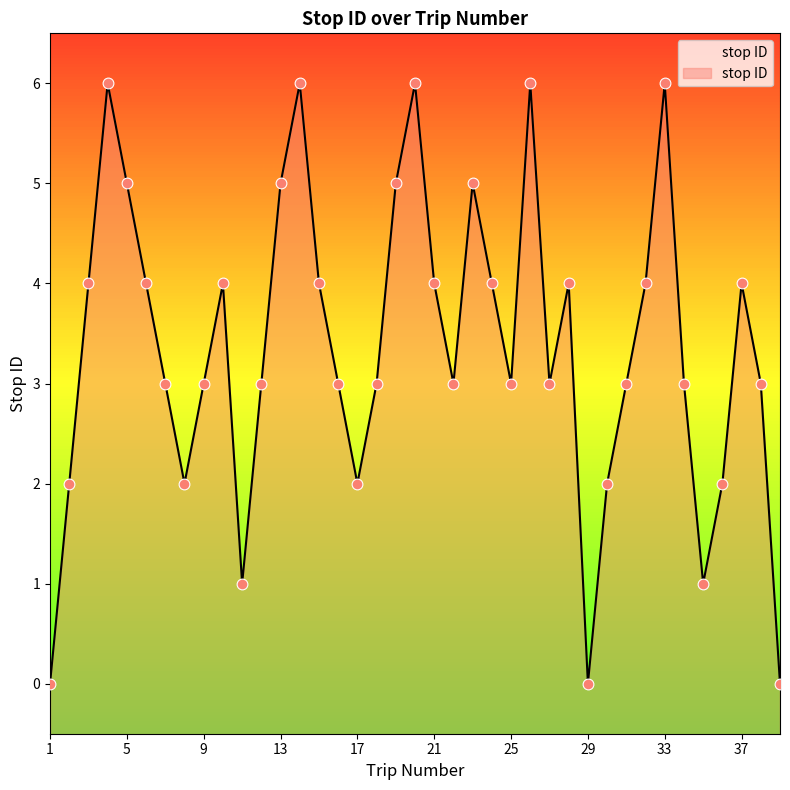

Between 28 and 24, which is larger?

28